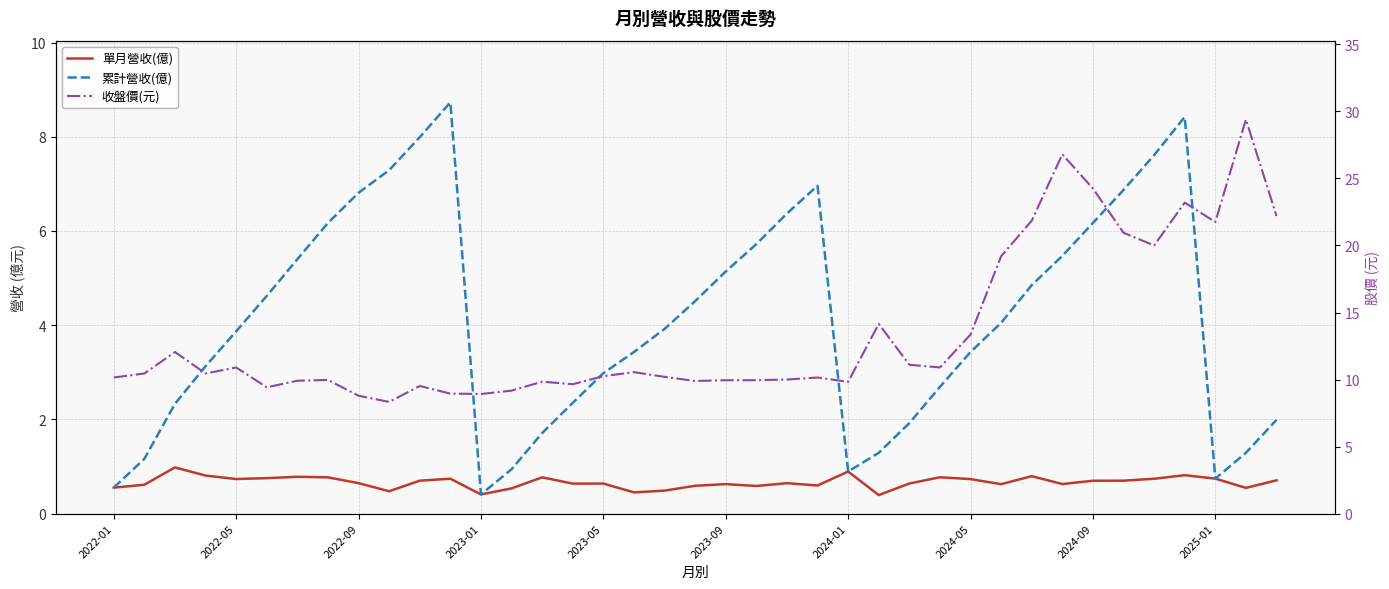

True or false: 單月營收(億) and 累計營收(億) intersect in this chart.

False